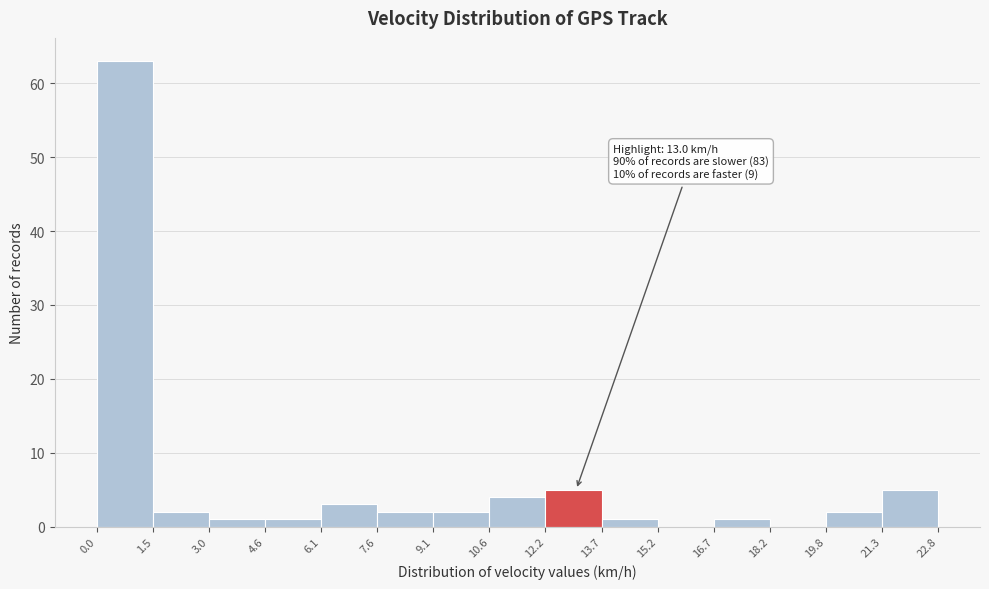

Over which range of the x-axis is the bar tallest?

0.0 to 1.5